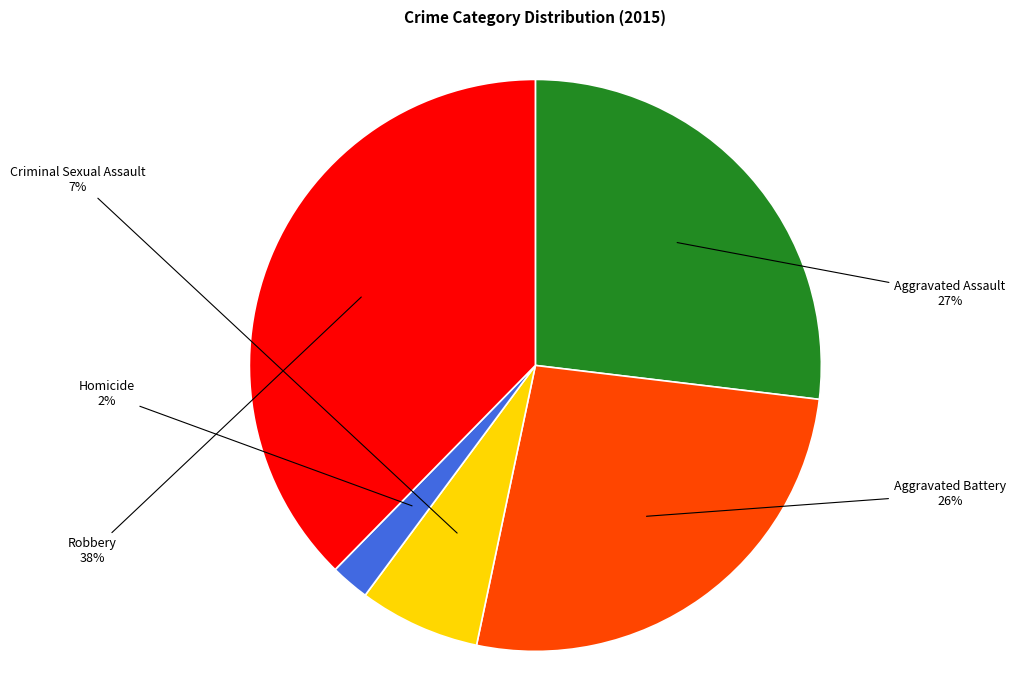

What is the largest slice in the pie chart?

Robbery